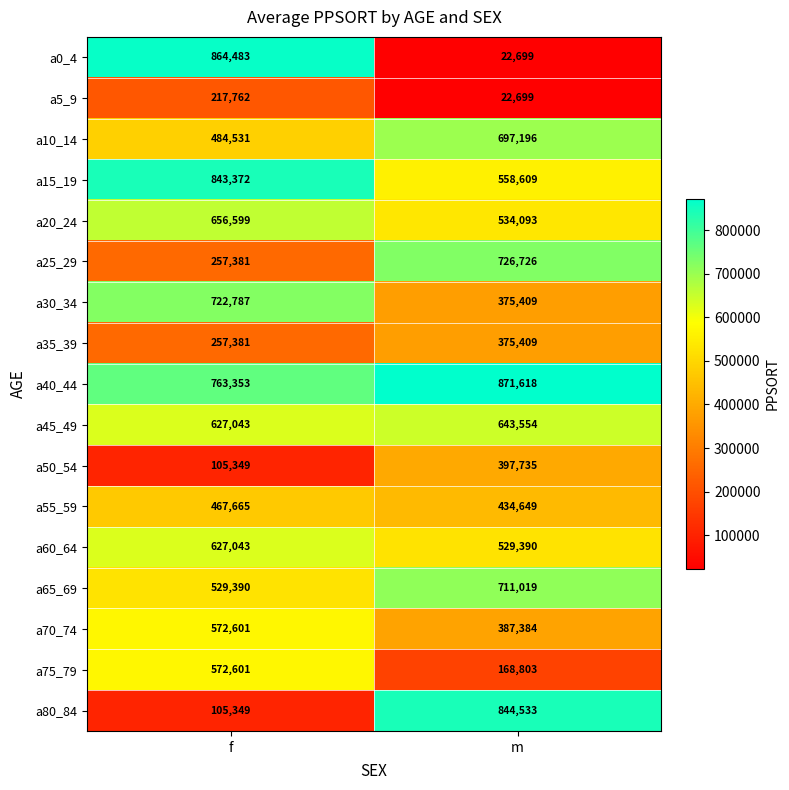

The value of a80_84 at m is 844533. True or false?

True